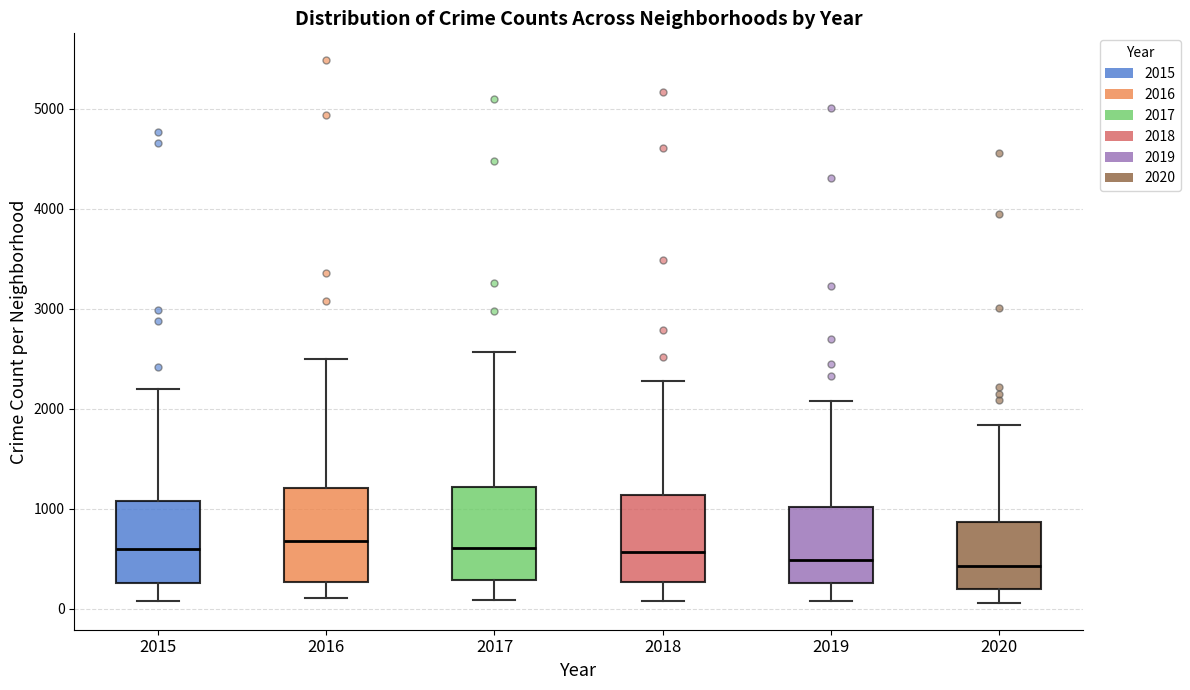

Where does the upper whisker of the box at x = 2020 end on the y-axis? The values are not printed on the chart, so give them approximately, as read against the axis.

1800